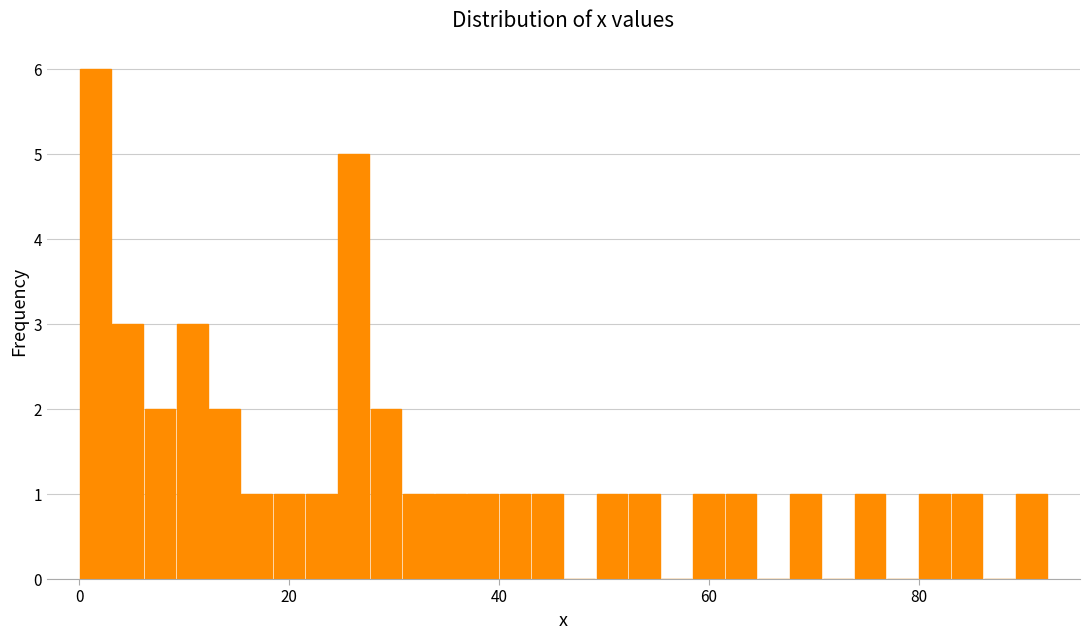

Around what value on the x-axis is the tallest bar? Give the approximate position of its centre, as read against the axis.

2